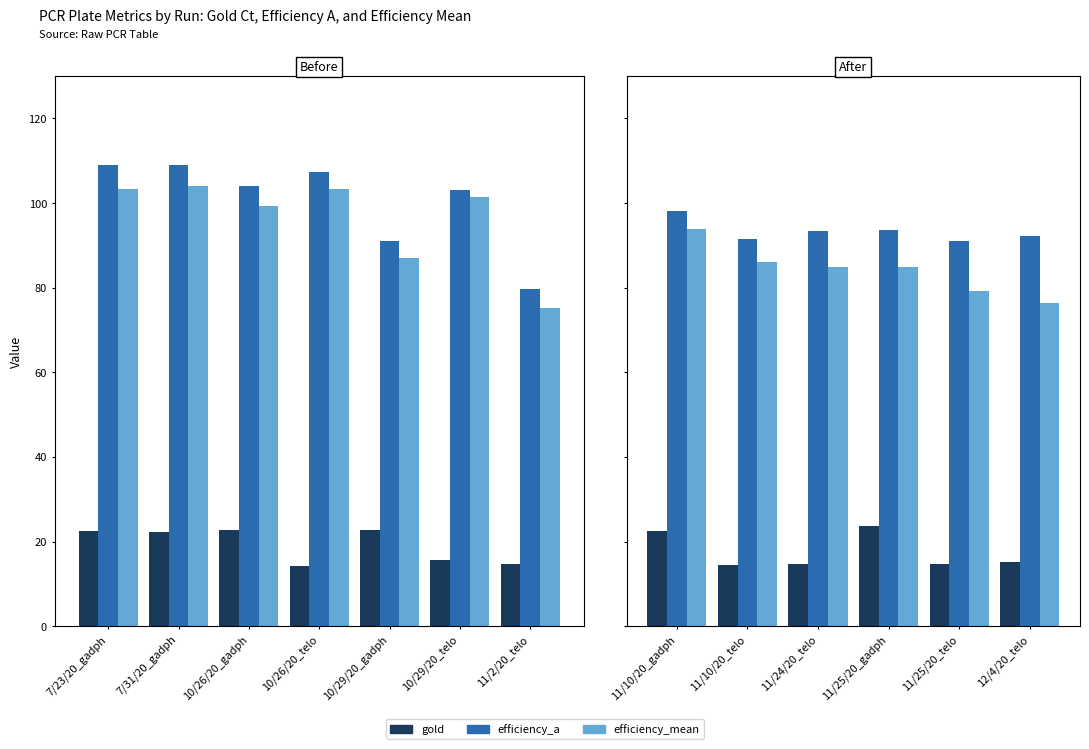

At which label does efficiency_a first exceed 93?

11/10/20_gadph